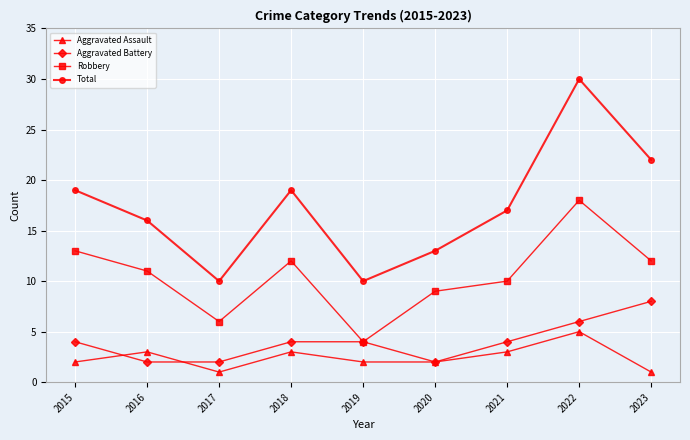

Reading right to left, extract all data points from this chart.

Aggravated Assault: 2023=1	2022=5	2021=3	2020=2	2019=2	2018=3	2017=1	2016=3	2015=2
Aggravated Battery: 2023=8	2022=6	2021=4	2020=2	2019=4	2018=4	2017=2	2016=2	2015=4
Robbery: 2023=12	2022=18	2021=10	2020=9	2019=4	2018=12	2017=6	2016=11	2015=13
Total: 2023=22	2022=30	2021=17	2020=13	2019=10	2018=19	2017=10	2016=16	2015=19